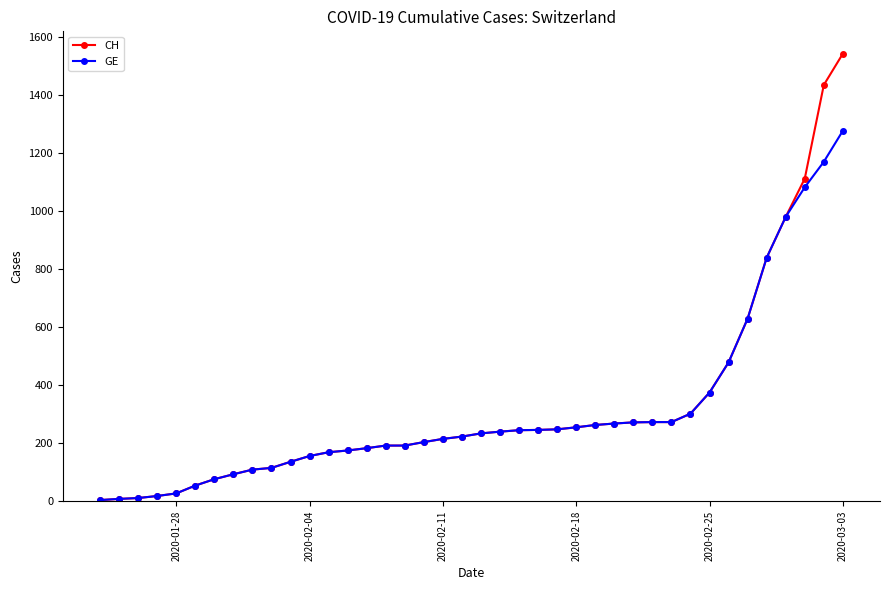

List the series in order of their peak value, highest first.

CH, GE